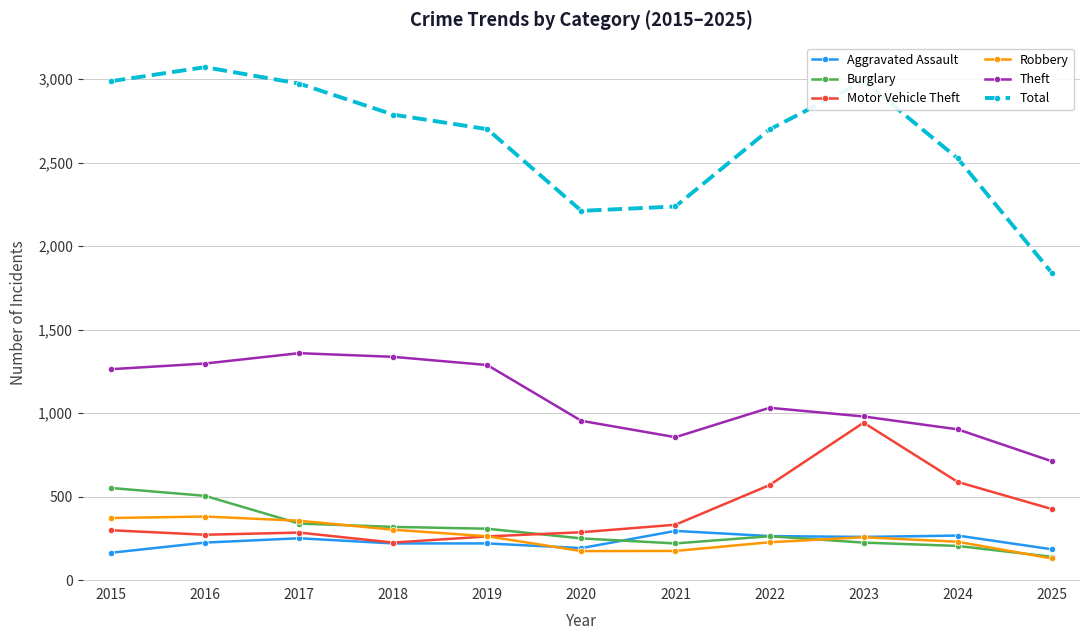

Which series has the largest total across all categories?

Total